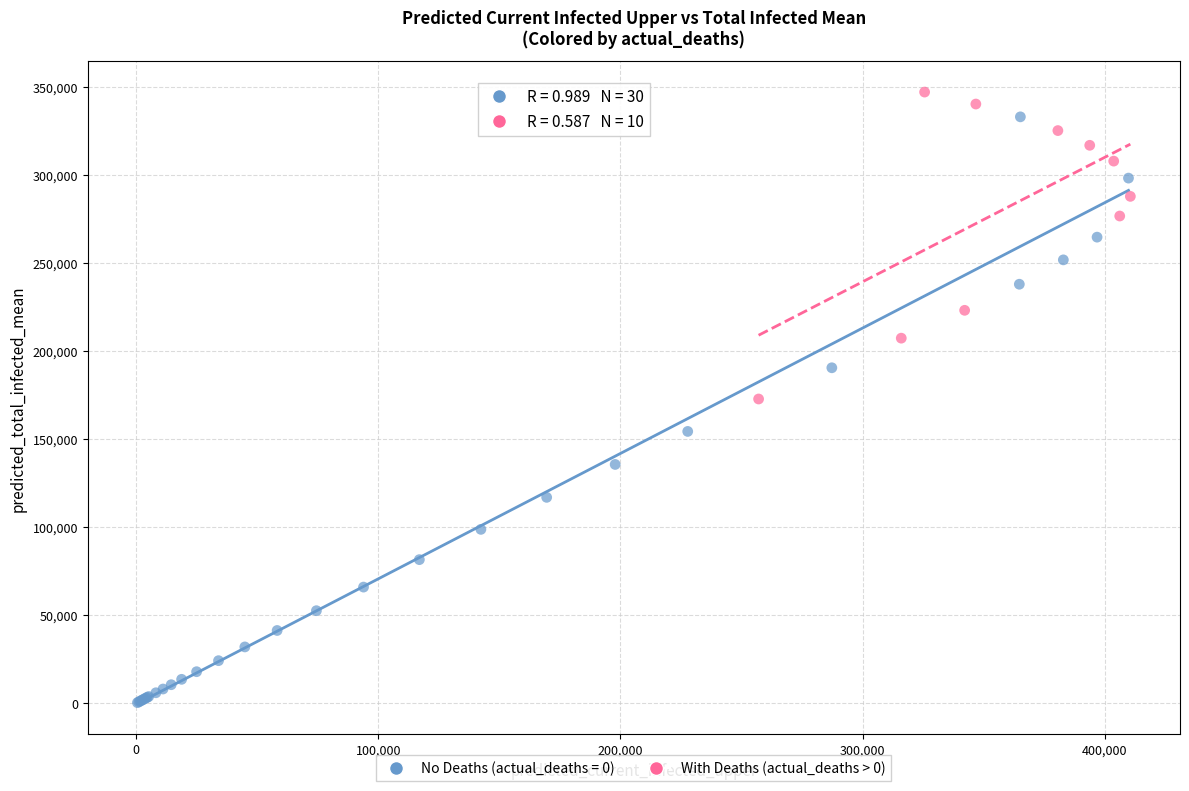

Which series has the widest spread of Y values?

No Deaths (actual_deaths = 0)